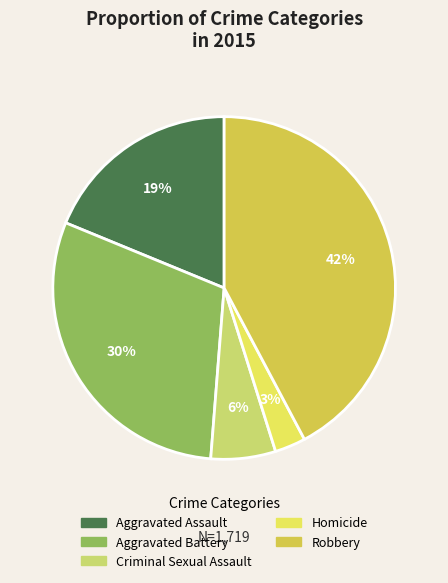

Rank the categories by value from highest to lowest.

Robbery, Aggravated Battery, Aggravated Assault, Criminal Sexual Assault, Homicide